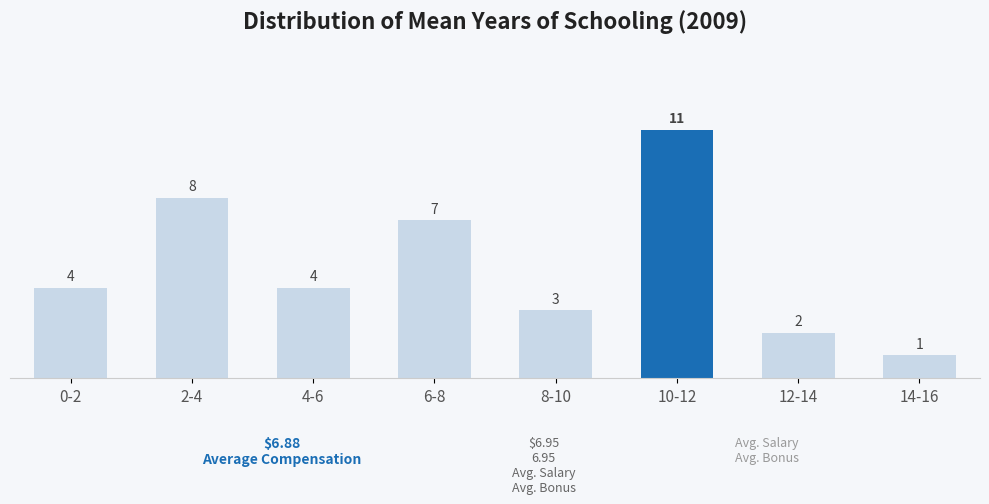

Reading left to right, extract all data points from this chart.

0-2=4	2-4=8	4-6=4	6-8=7	8-10=3	10-12=11	12-14=2	14-16=1